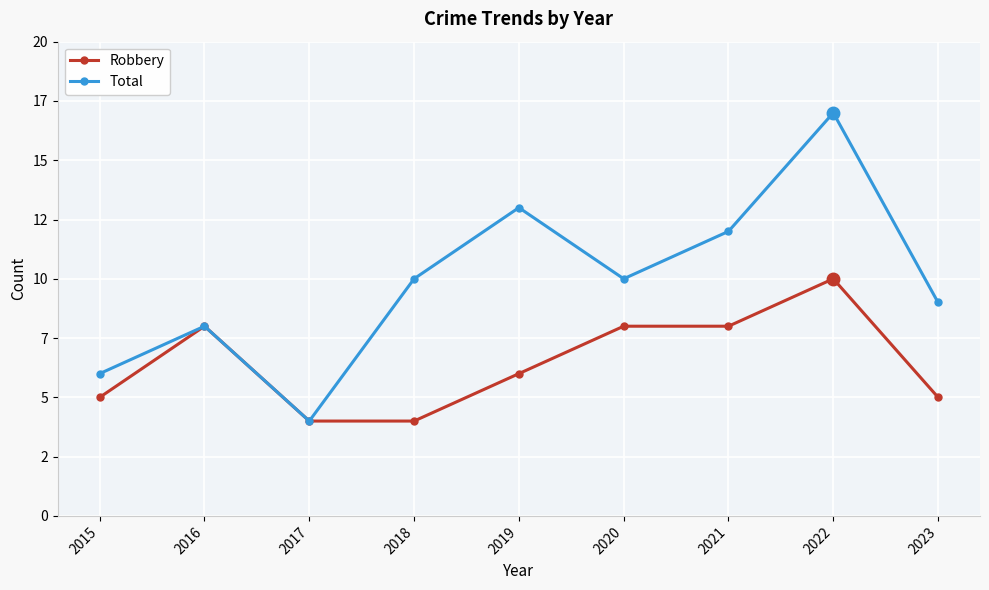

Does the chart have visible grid lines?

Yes